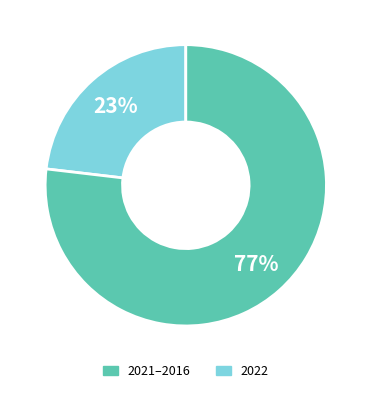

To the nearest percent, what is the difference between the largest and smallest slice percentages?

54%